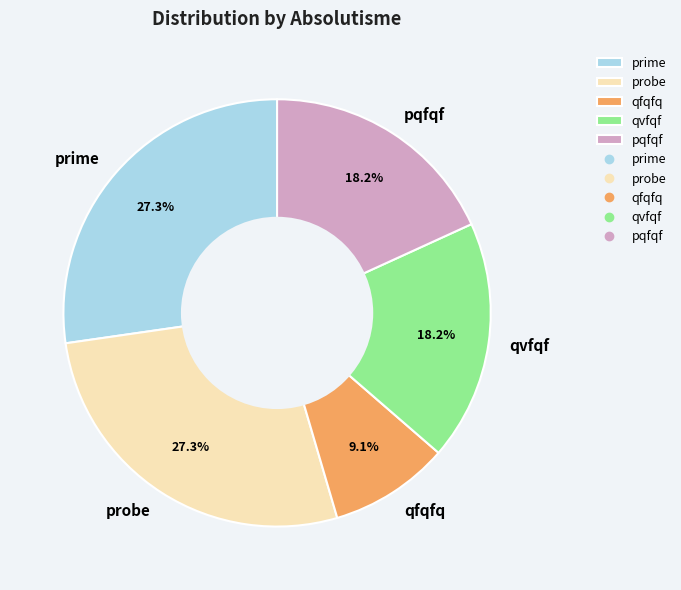

Is there any slice that represents more than half of the pie?

No